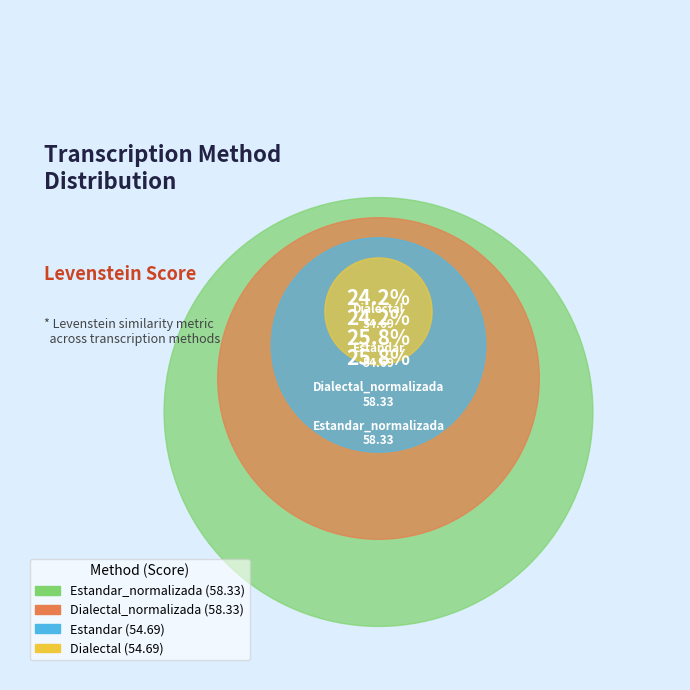

The Estandar slice represents 24% of the pie. True or false?

True